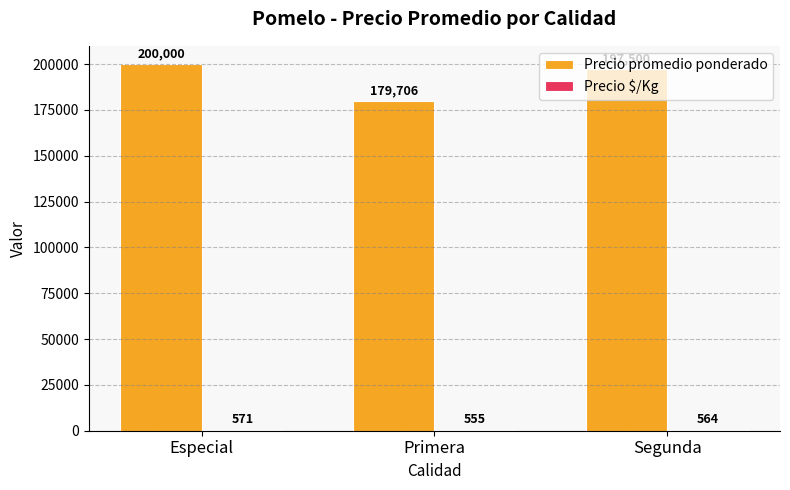

What value does the Precio promedio ponderado series have at Primera, to the nearest 50?

179700